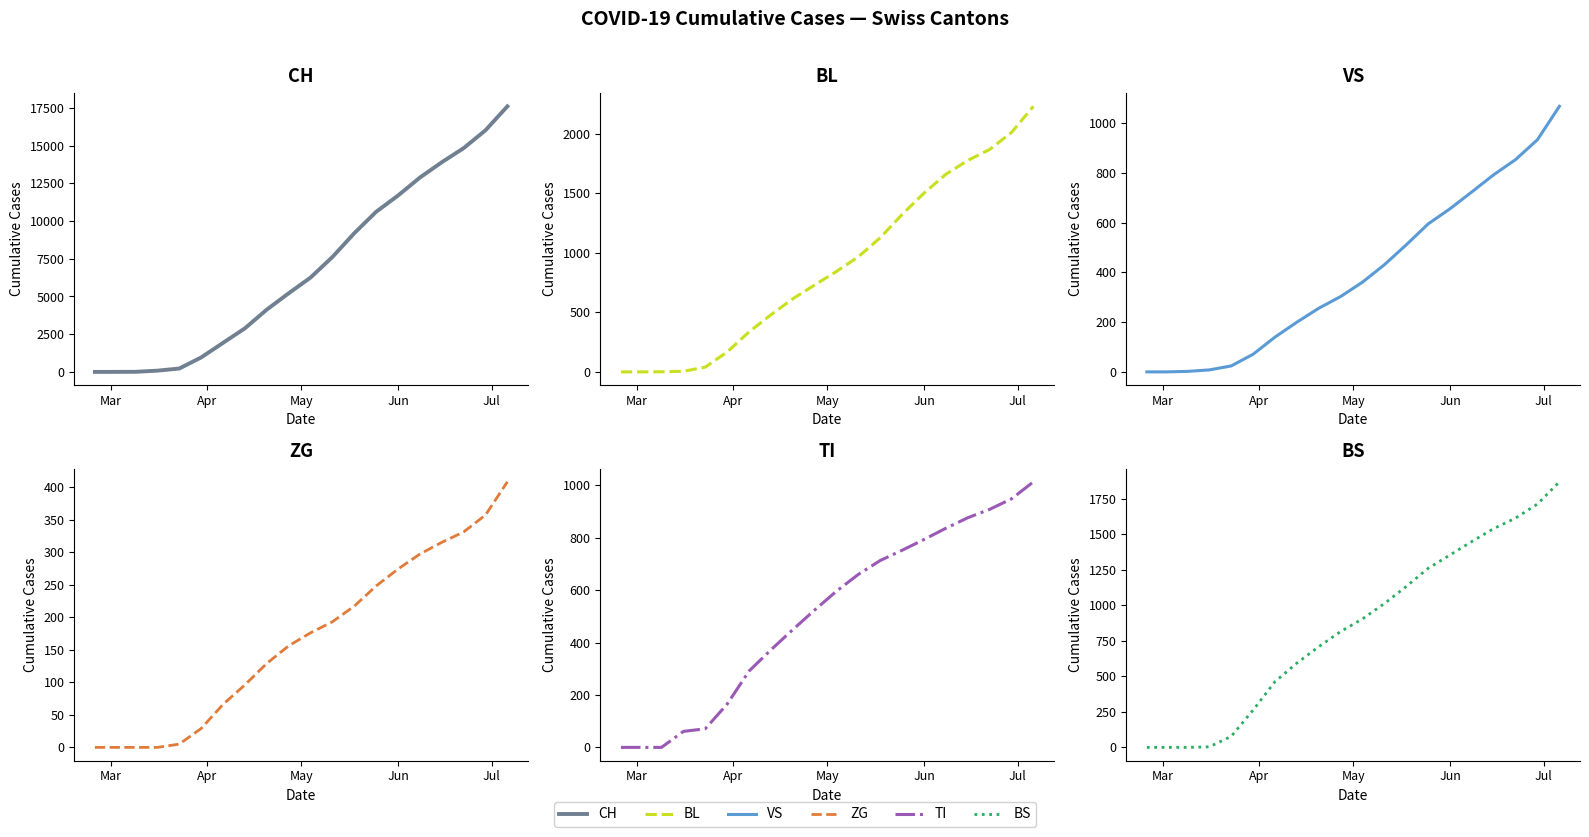

What is the difference between the maximum and minimum values in the ZG series?

408